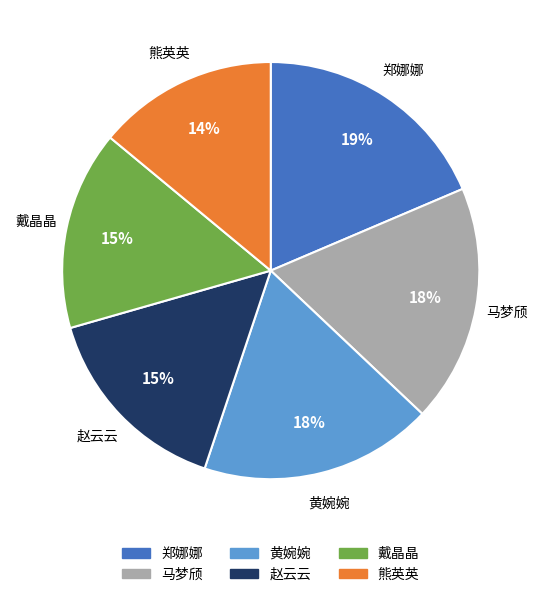

Does 赵云云 account for over 50% of the chart?

No